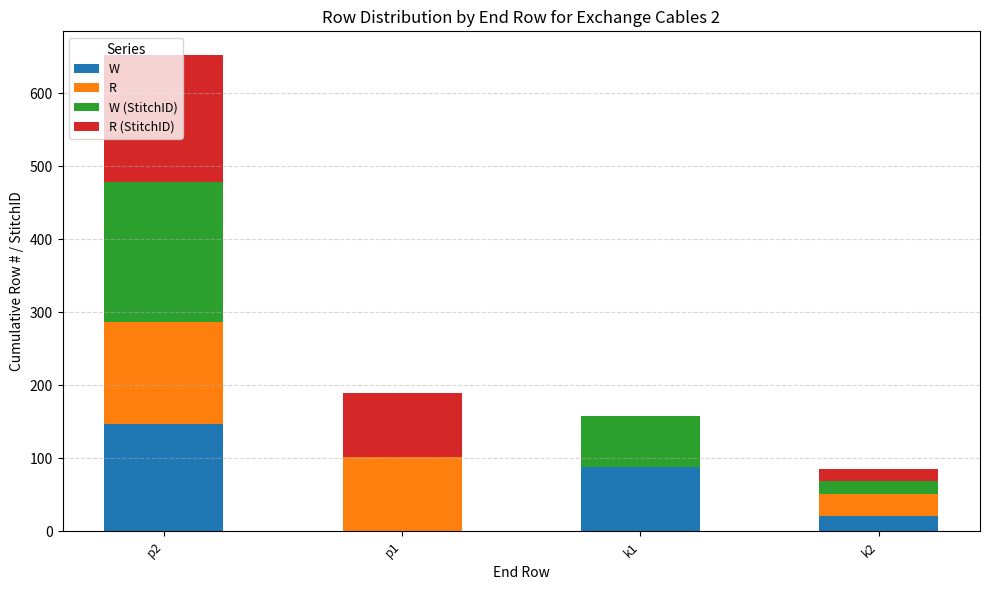

What is the sum of all W values?

256